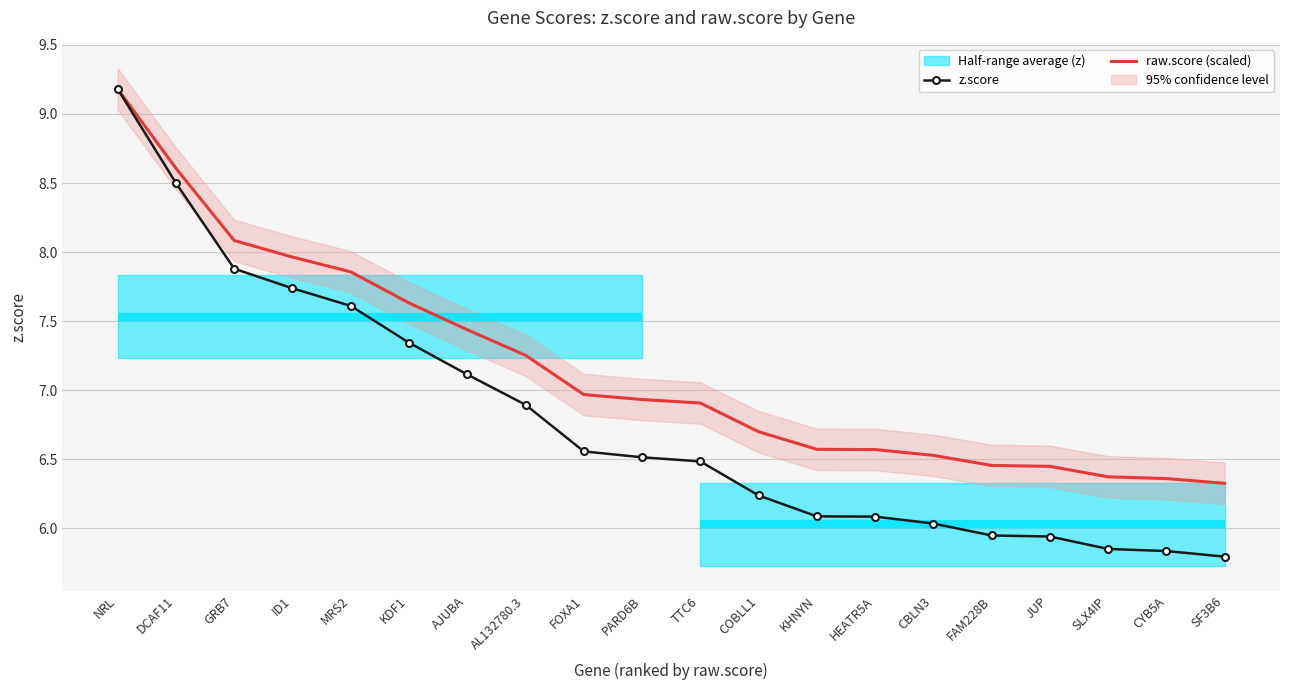

True or false: z.score and raw.score (scaled) cross at least once.

False